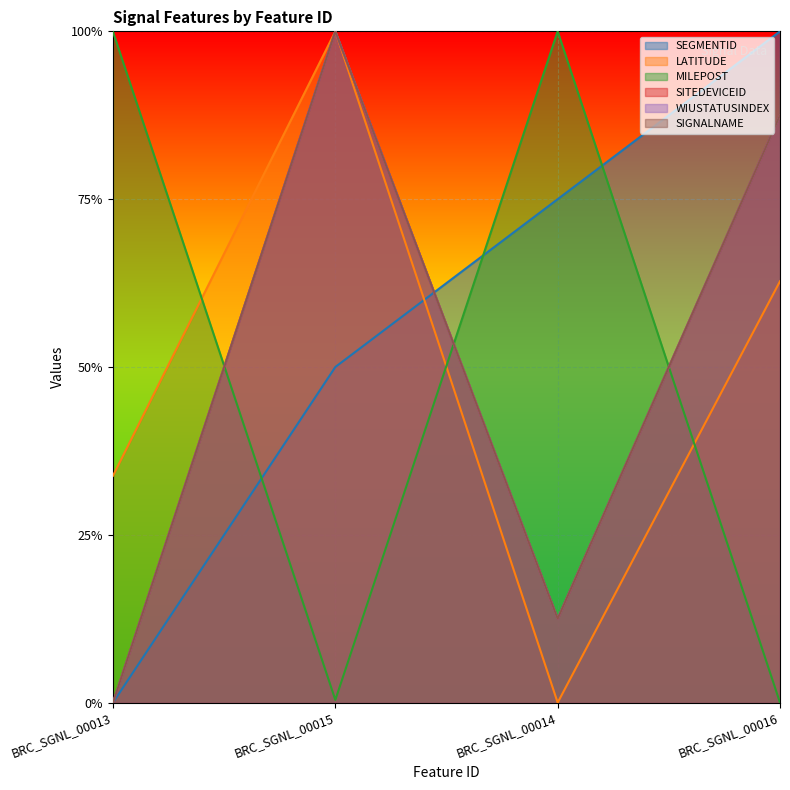

The SEGMENTID series shows 0.8 at BRC_SGNL_00014. True or false?

True